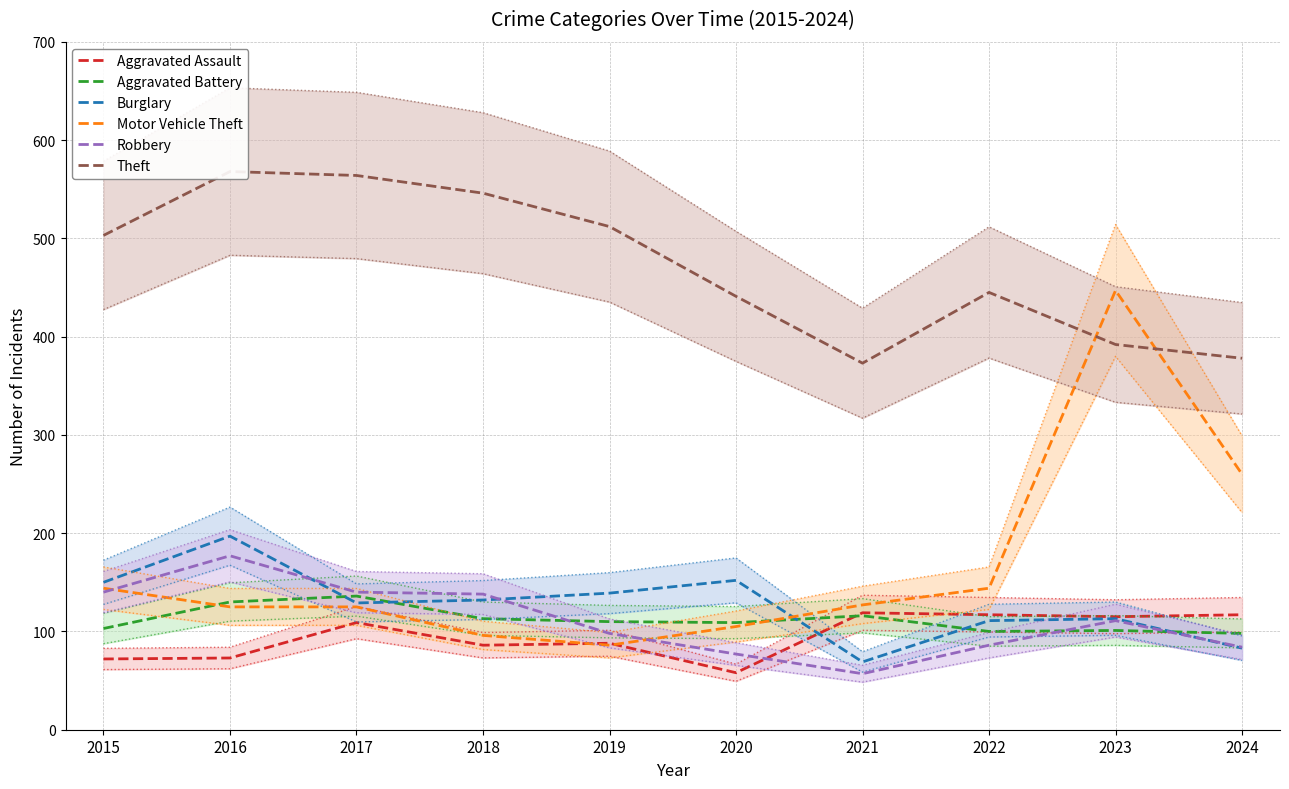

What is the minimum value shown in the chart?

57